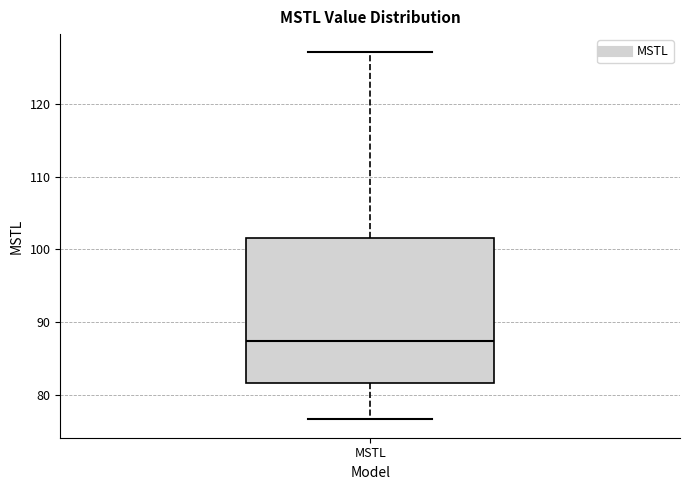

Read this box plot against the y-axis: the position of the median line, the range covered by the box, and the ends of both whiskers. The values are not printed on the chart, so give them approximately, as read against the axis.

median 87, box 82 to 102, whiskers 77 to 127